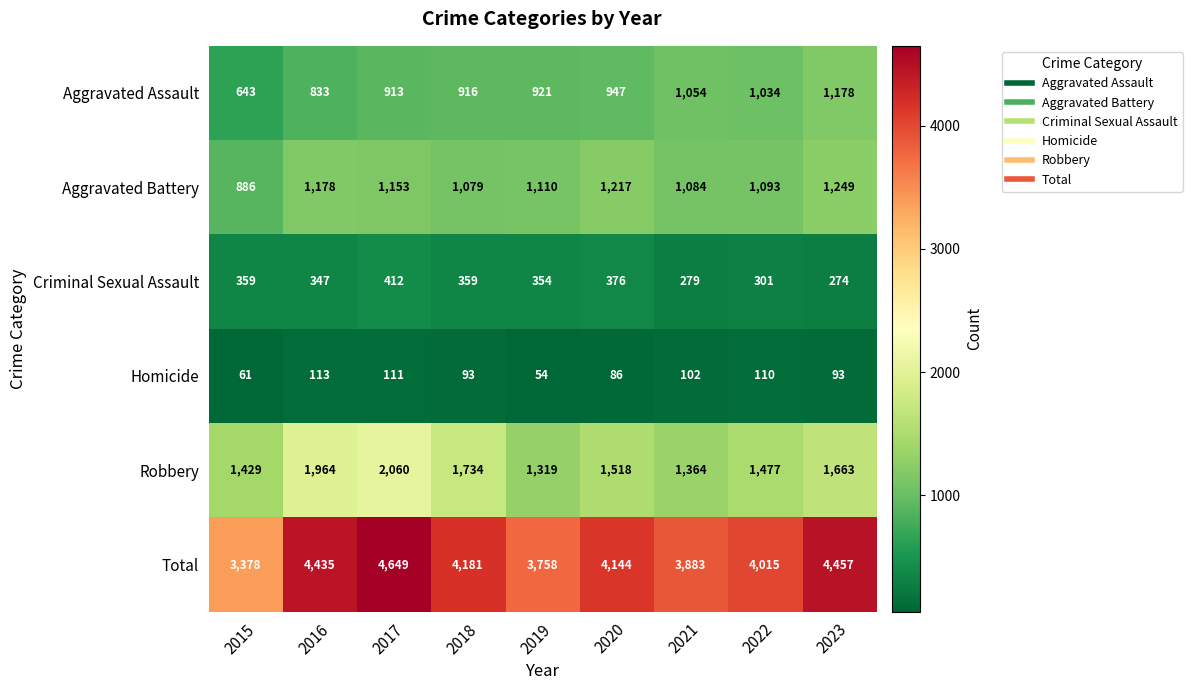

List the series in order of their peak value, highest first.

Total, Robbery, Aggravated Battery, Aggravated Assault, Criminal Sexual Assault, Homicide